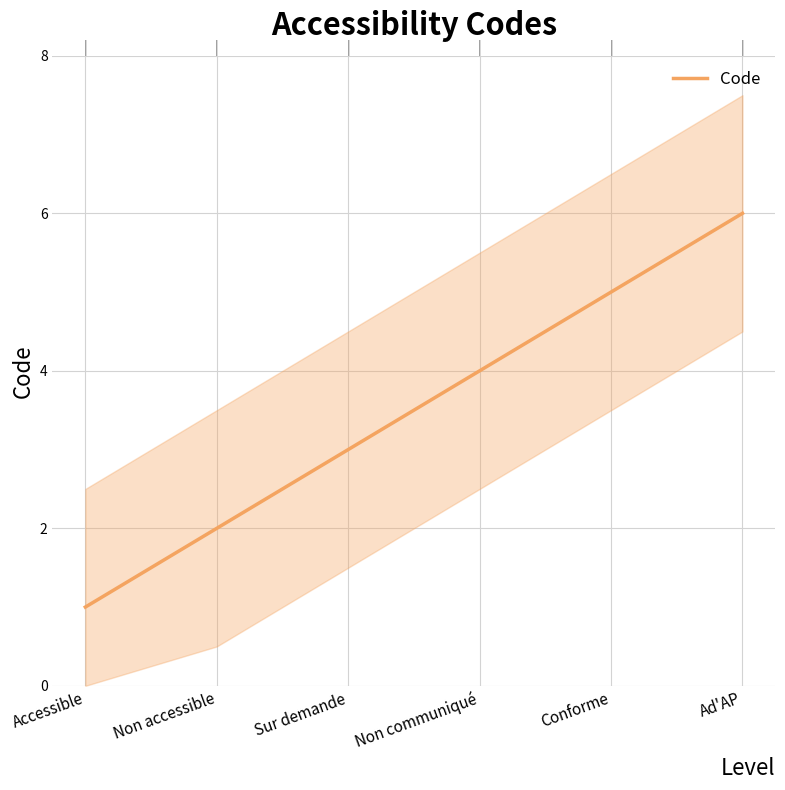

Read the value at Non accessible.

2